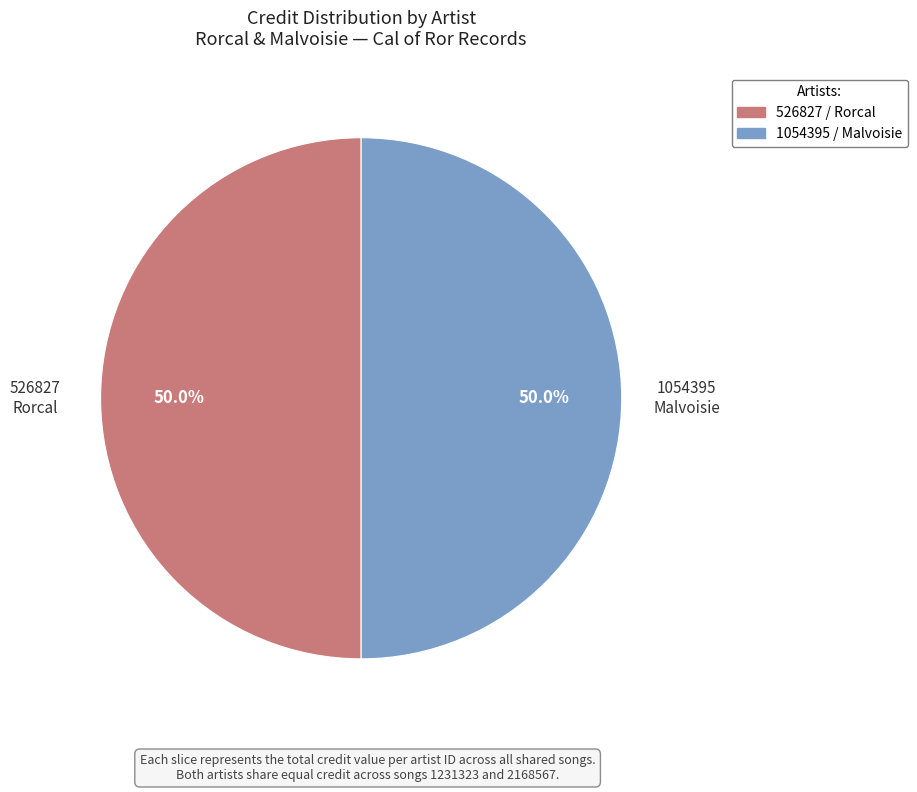

What is the ratio of the value at 526827 / Rorcal to the value at 1054395 / Malvoisie?

1.0